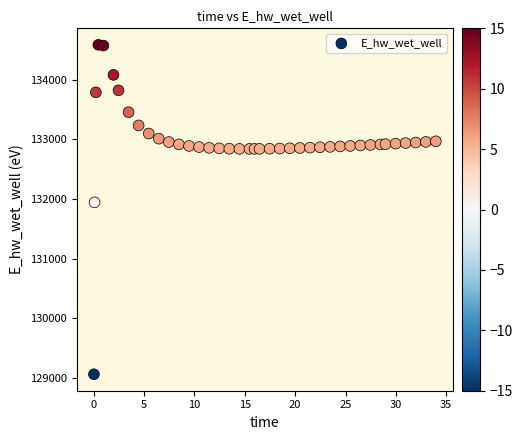

What Y value in the scatter plot is closest to 131823?

131943.3